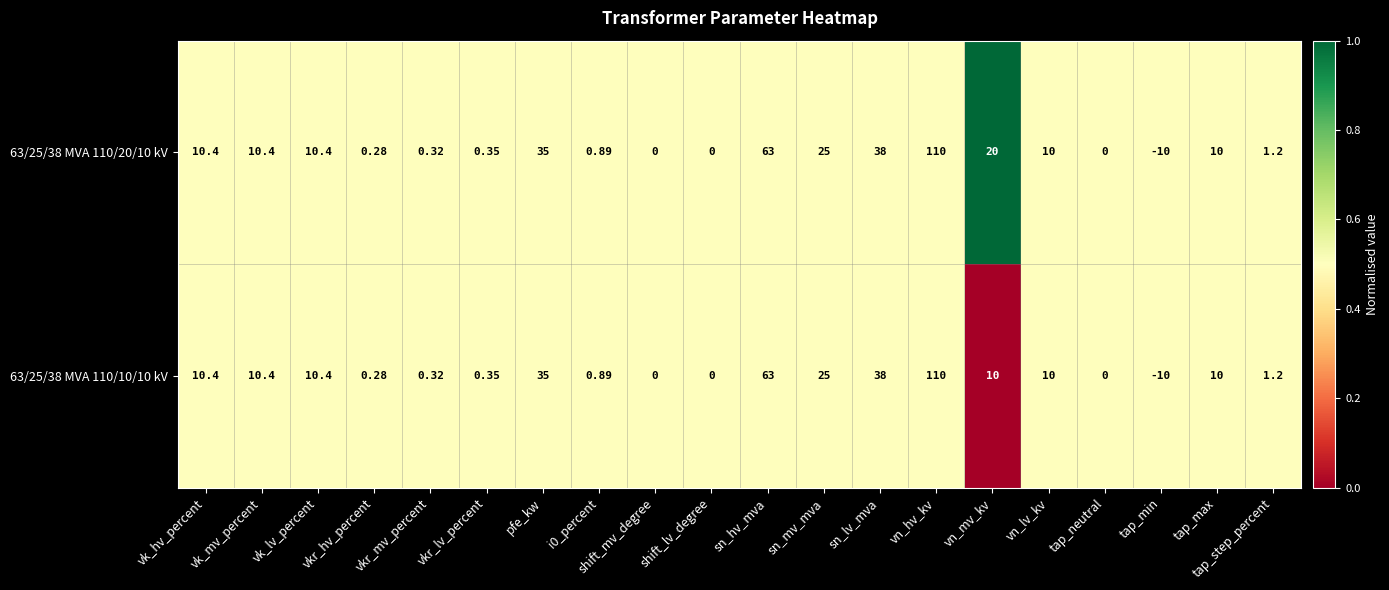

At which category is the sum across all series the highest?

vn_hv_kv